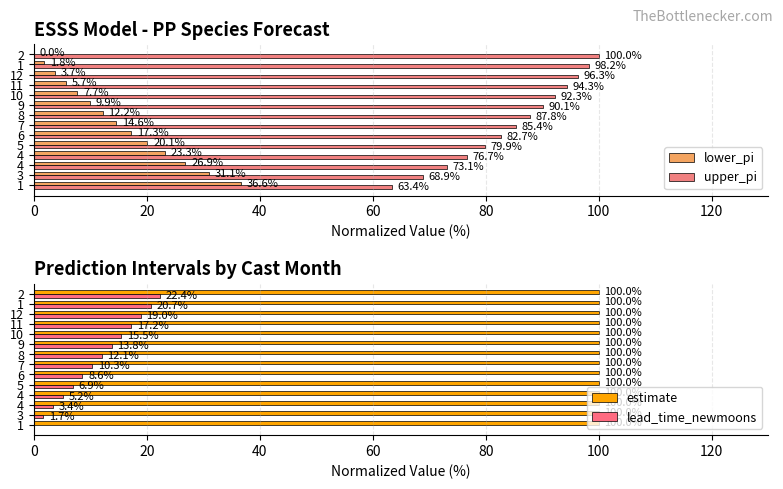

What are all the series names shown in the legend?

lower_pi, upper_pi, estimate, lead_time_newmoons